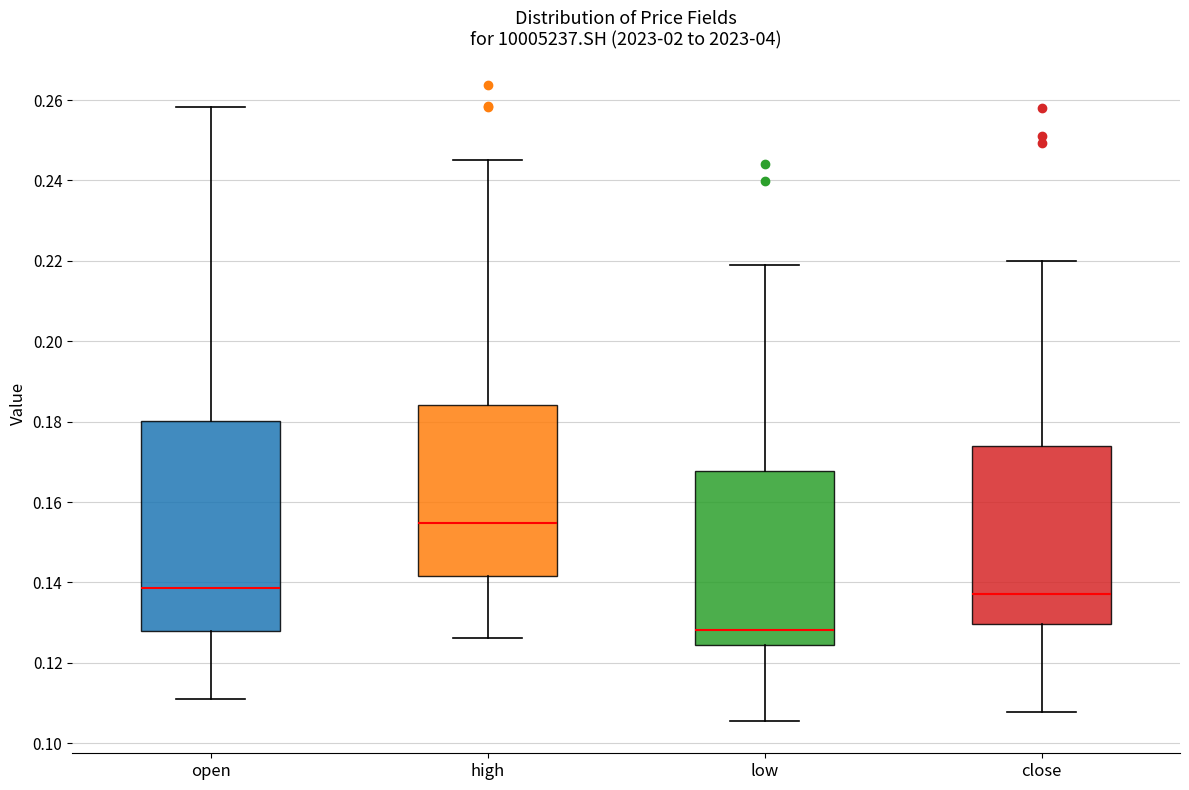

Reading left to right, transcribe this box plot: for each box, give where its median line is, the range the box spans, and where its two whiskers end, as read against the y-axis. The values are not printed on the chart, so give them approximately, as read against the axis.

open: median 0.138, box 0.128 to 0.180, whiskers 0.110 to 0.258
high: median 0.154, box 0.142 to 0.184, whiskers 0.126 to 0.246
low: median 0.128, box 0.124 to 0.168, whiskers 0.106 to 0.218
close: median 0.138, box 0.130 to 0.174, whiskers 0.108 to 0.220